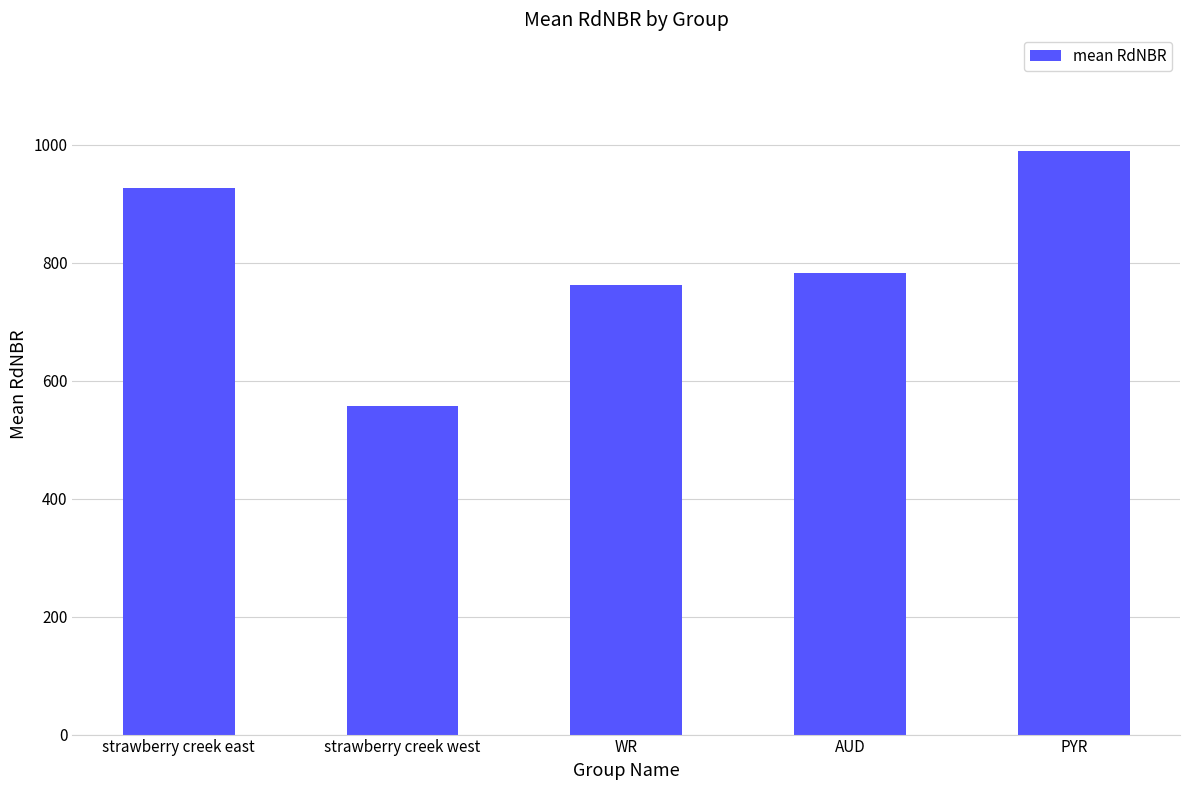

Rank the categories by value from highest to lowest.

PYR, strawberry creek east, AUD, WR, strawberry creek west